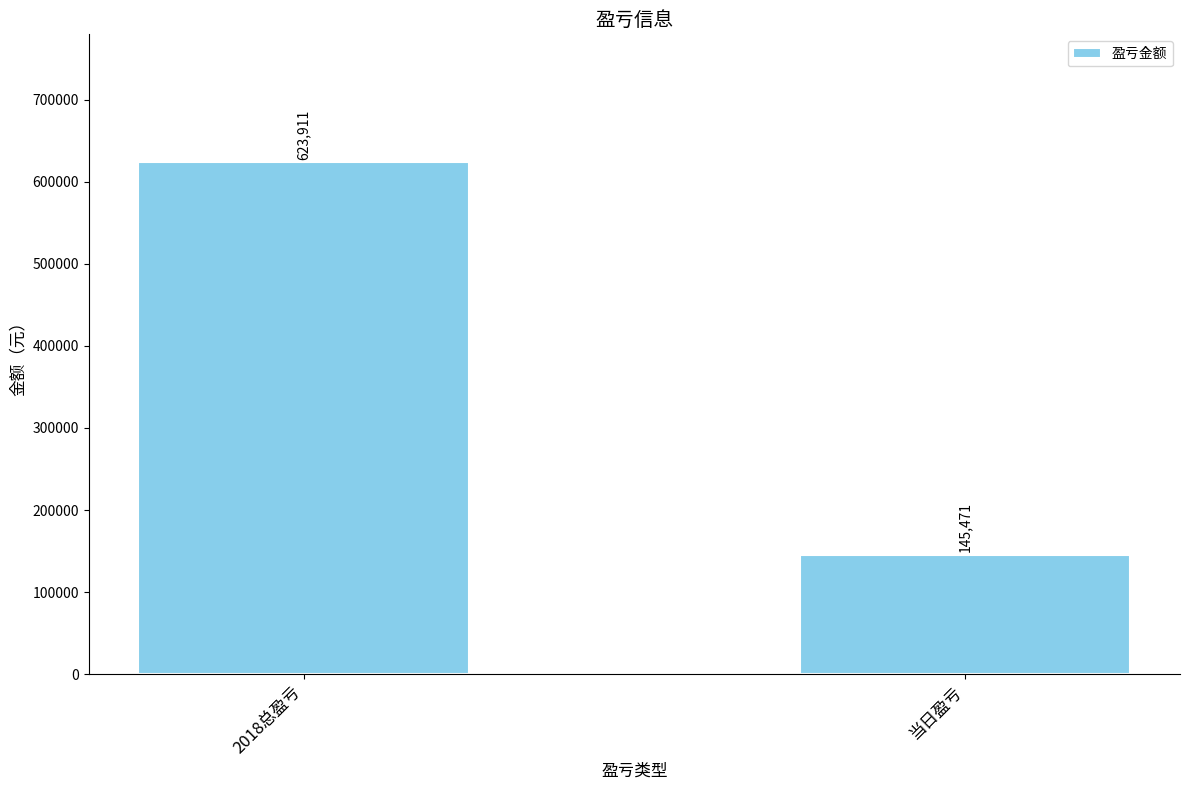

What is the sum of all values?

769382